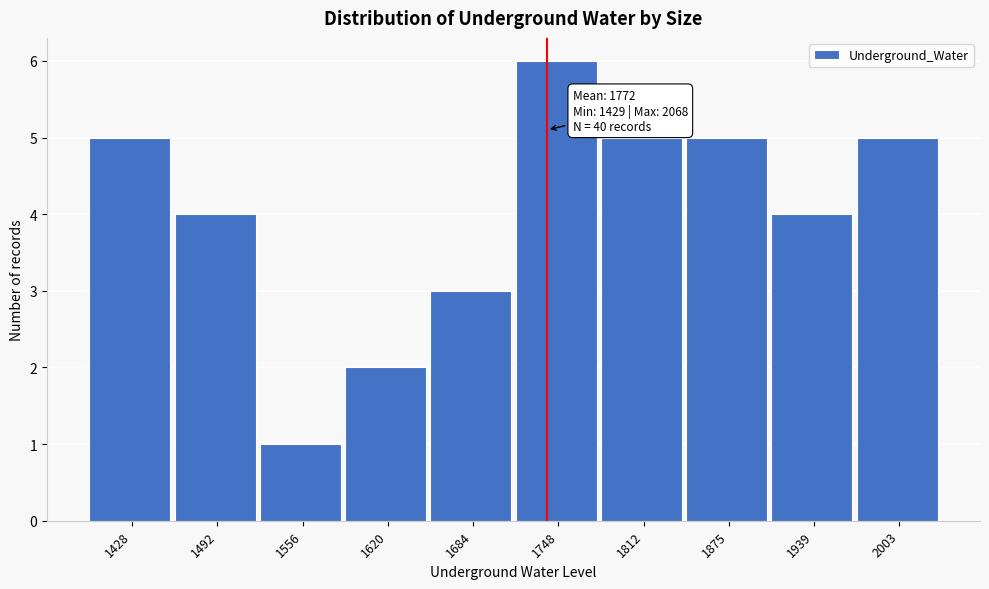

Reading right to left, what are all the values shown in this chart?

5	4	5	5	6	3	2	1	4	5